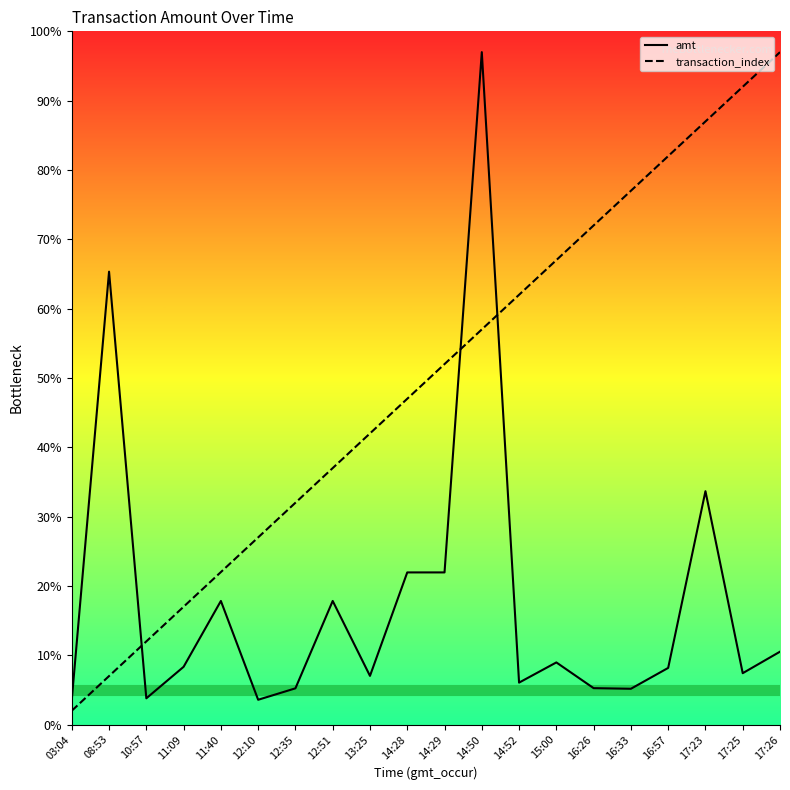

Which series ends up on top after the final intersection of amt and transaction_index?

transaction_index